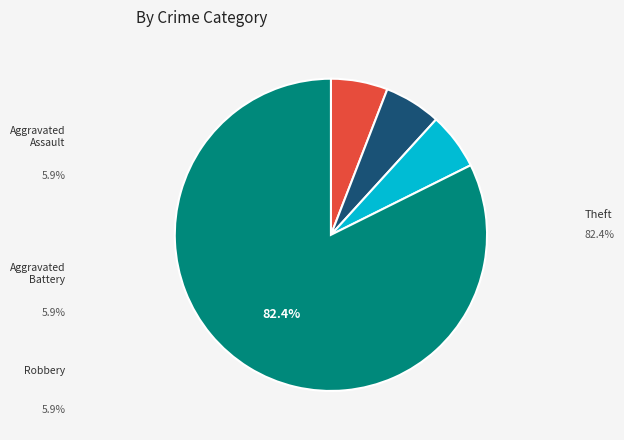

Rank the categories by value from highest to lowest.

Theft, Aggravated Assault, Aggravated Battery, Robbery